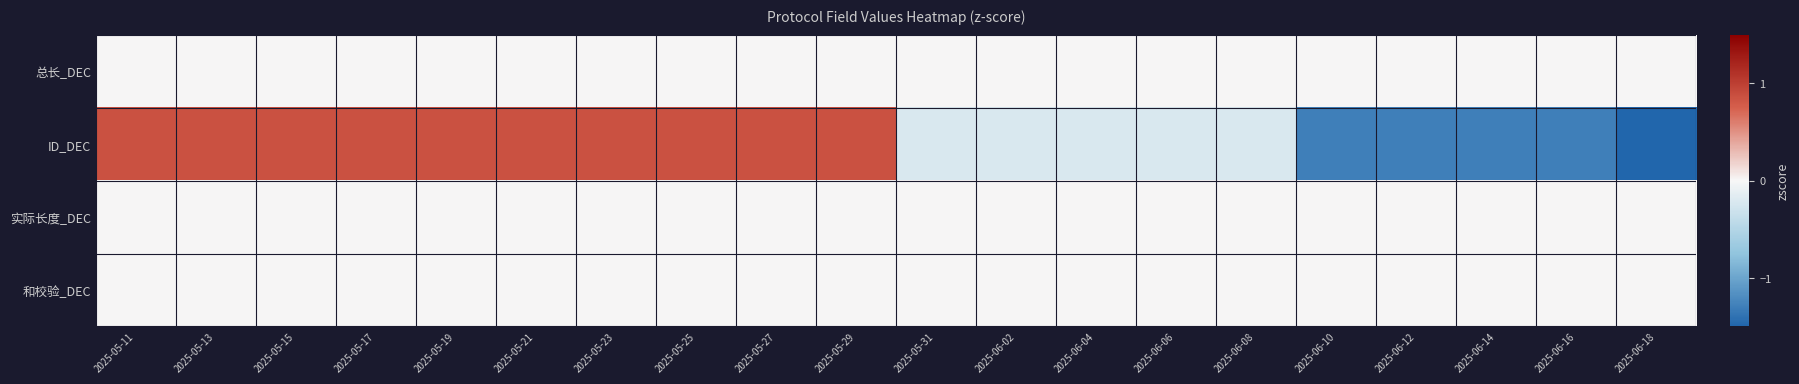

How many data points does each series have?

20